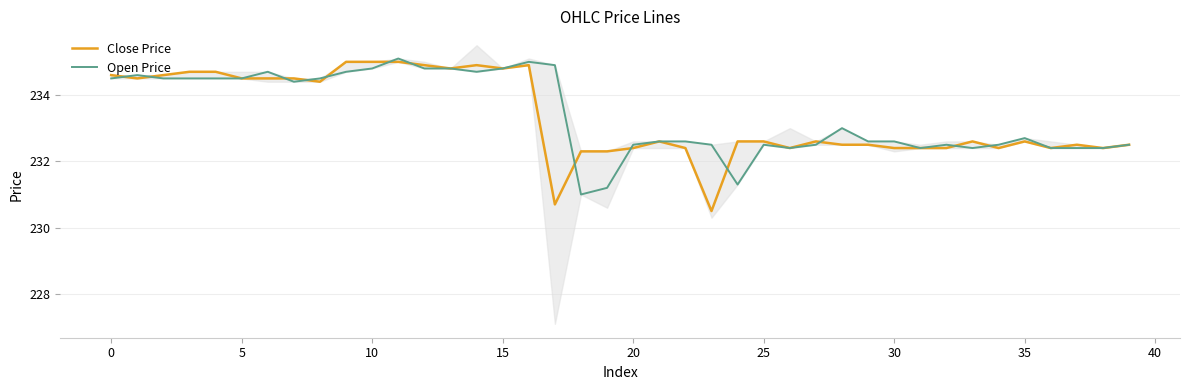

Is the value of Open Price at 24 greater than the value of Close Price at 39?

No